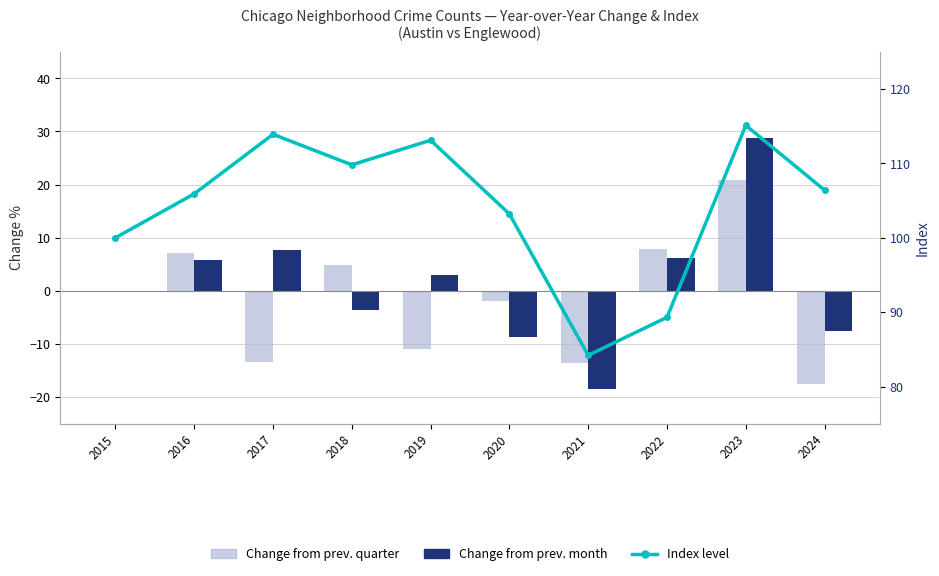

Where does the Change from prev. quarter series first go above 0?

2016